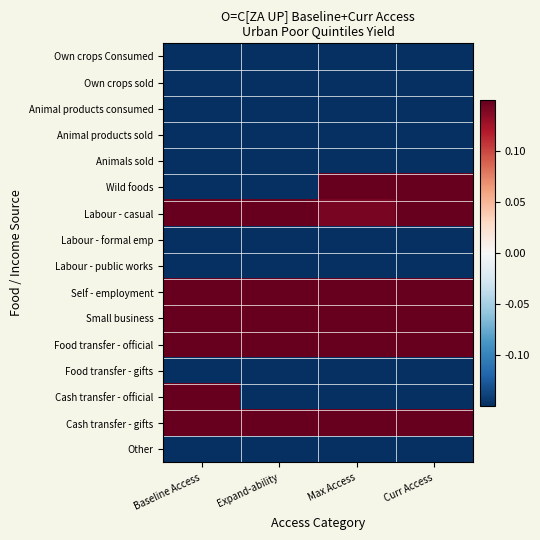

Which has a higher value, Expand-ability or Curr Access?

Expand-ability